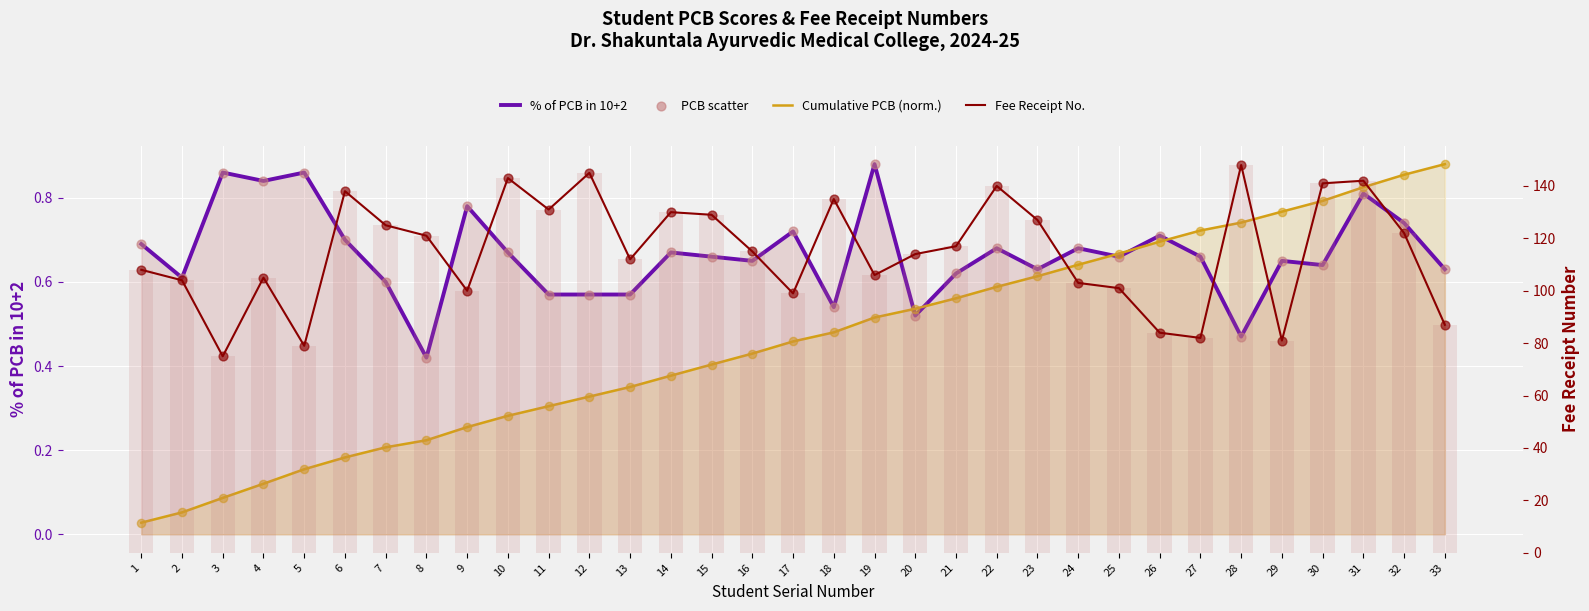

At which category is the sum across all series the highest?

28